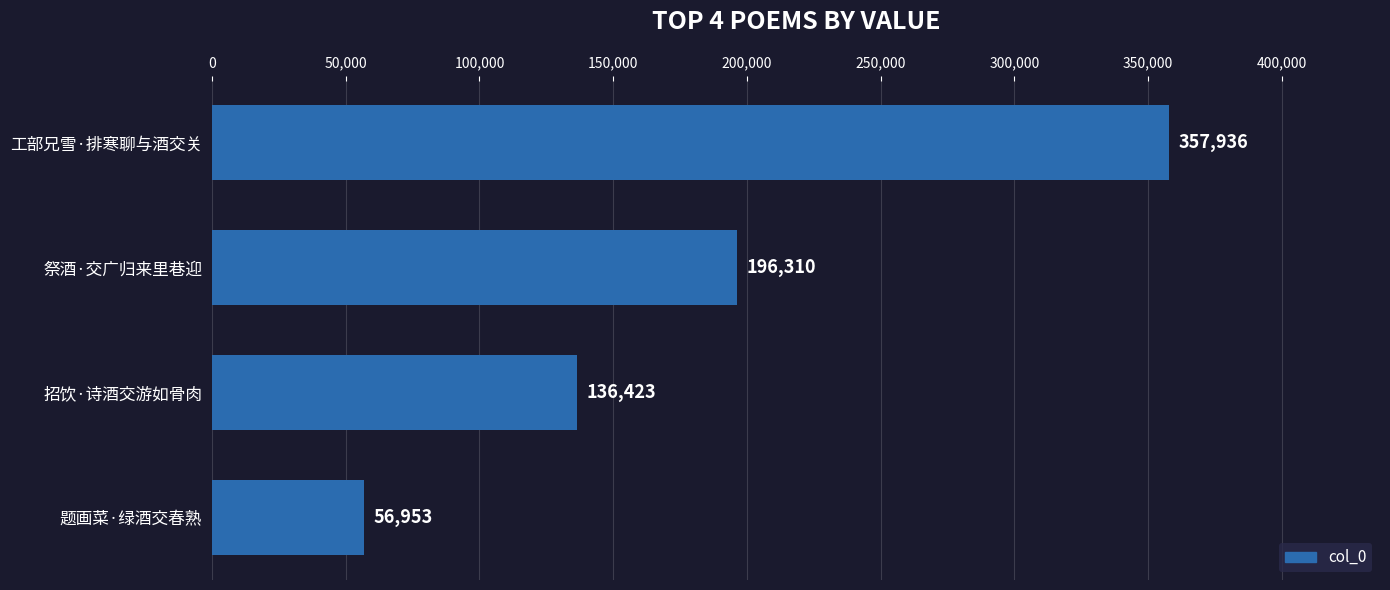

What is the maximum value shown in the chart?

357936